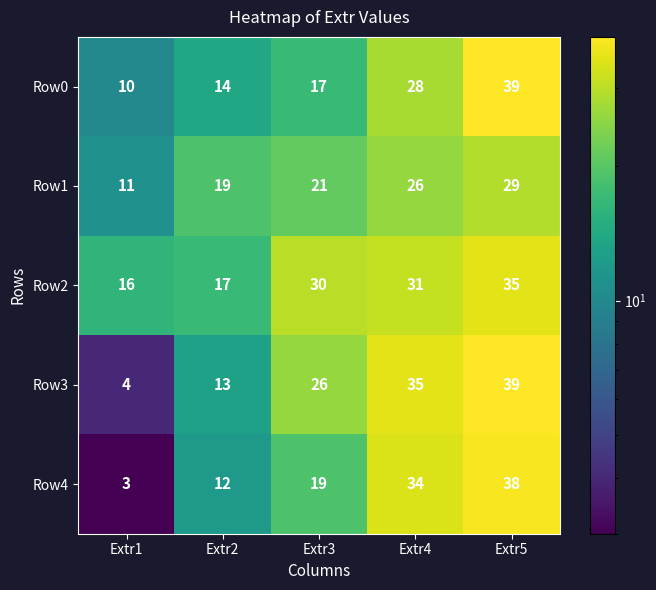

What is the difference between the highest and lowest values at Extr2?

7